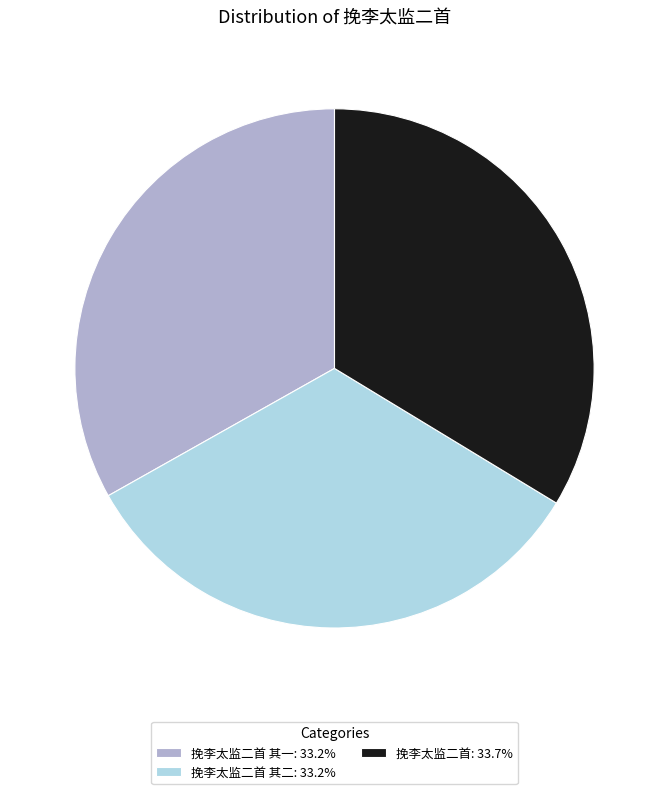

Combined, do 挽李太监二首: 33.7% and 挽李太监二首 其一: 33.2% account for over 50%?

Yes